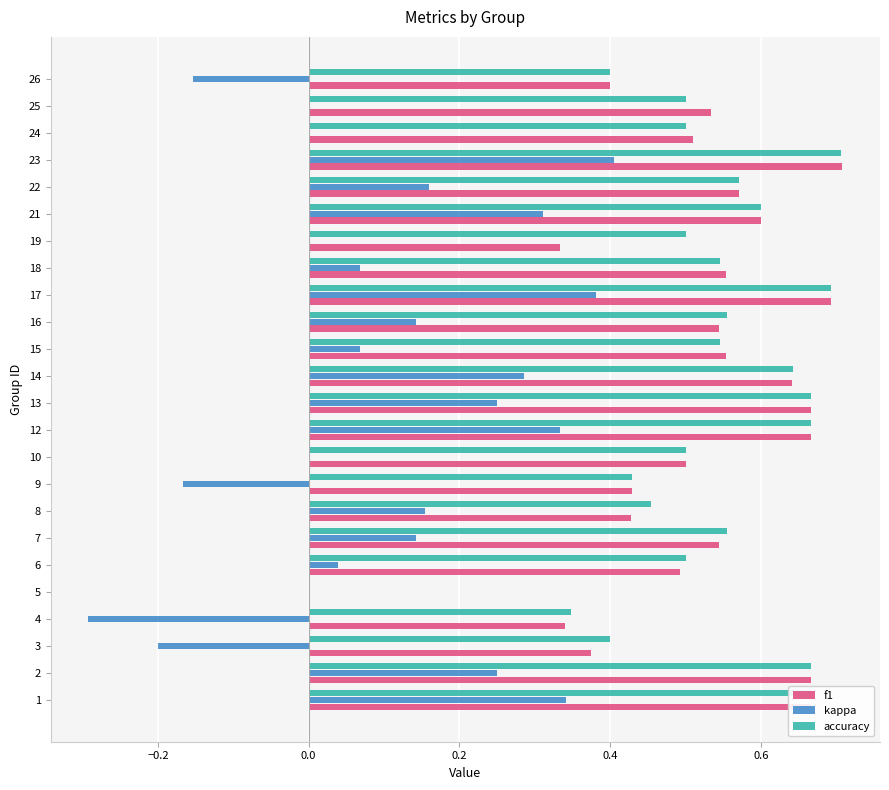

Is the value of kappa at 13 greater than the value of accuracy at 7?

No